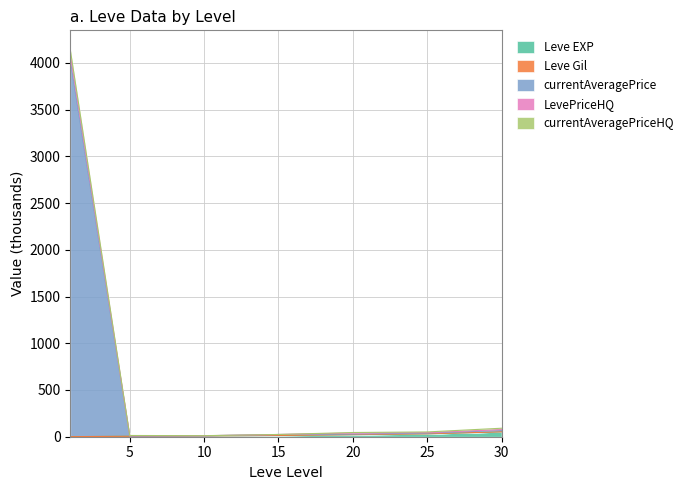

True or false: currentAveragePrice and Leve EXP intersect in this chart.

False